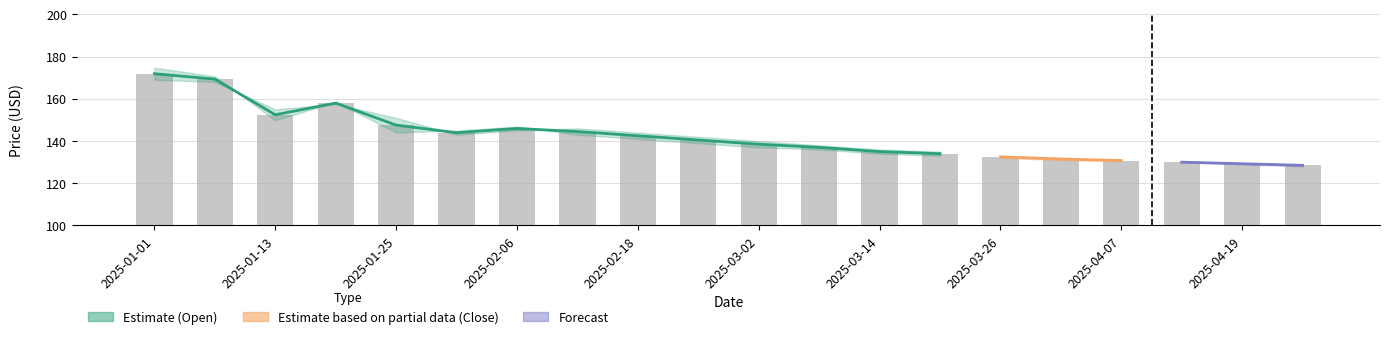

What is the difference between the values at 2025-01-13 and 2025-04-13?

22.4